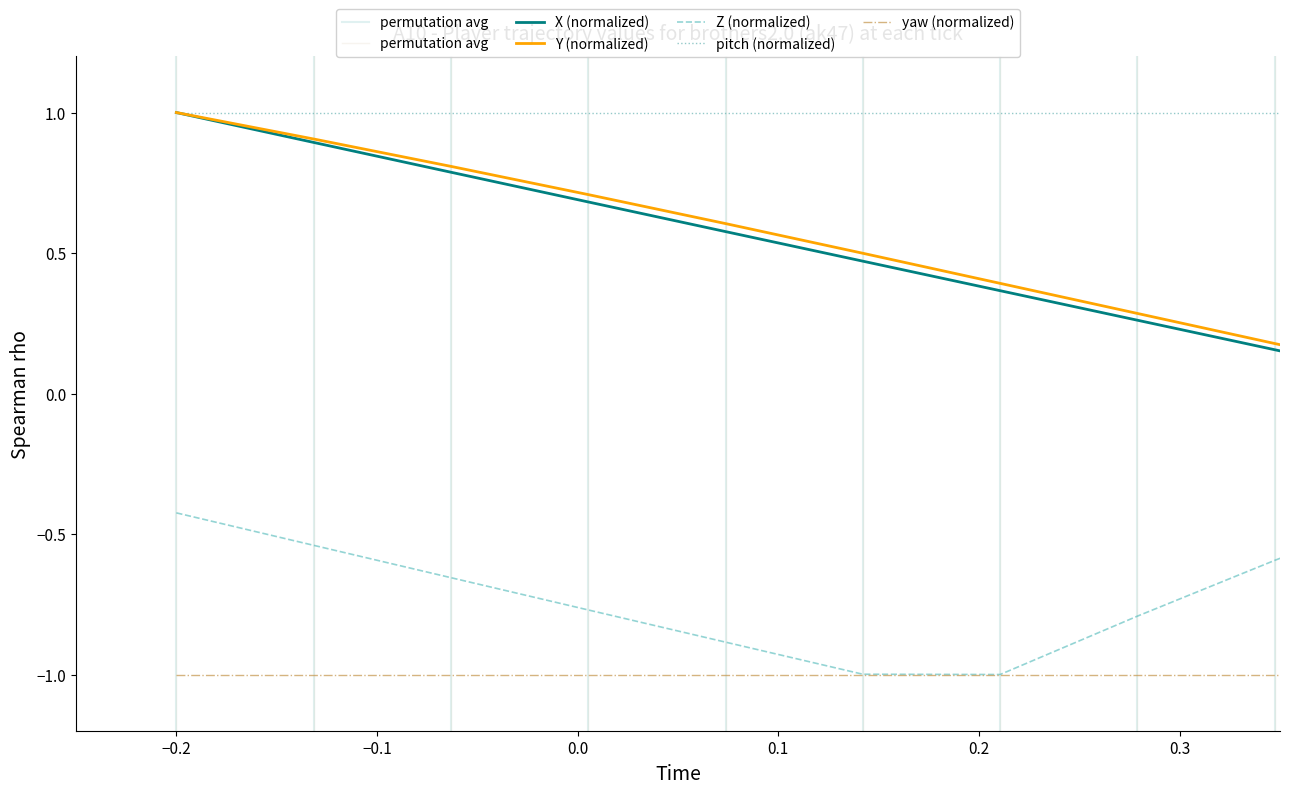

Count the number of data series in this chart.

5